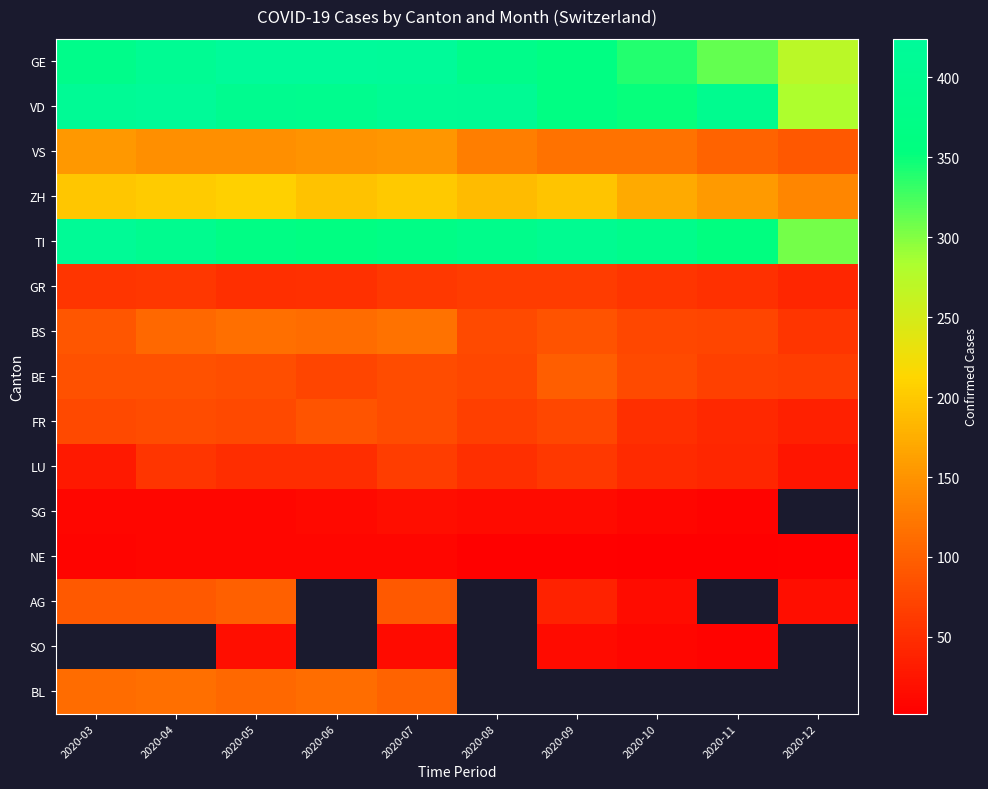

Is the value of FR at 2020-08 greater than the value of AG at 2020-03?

No